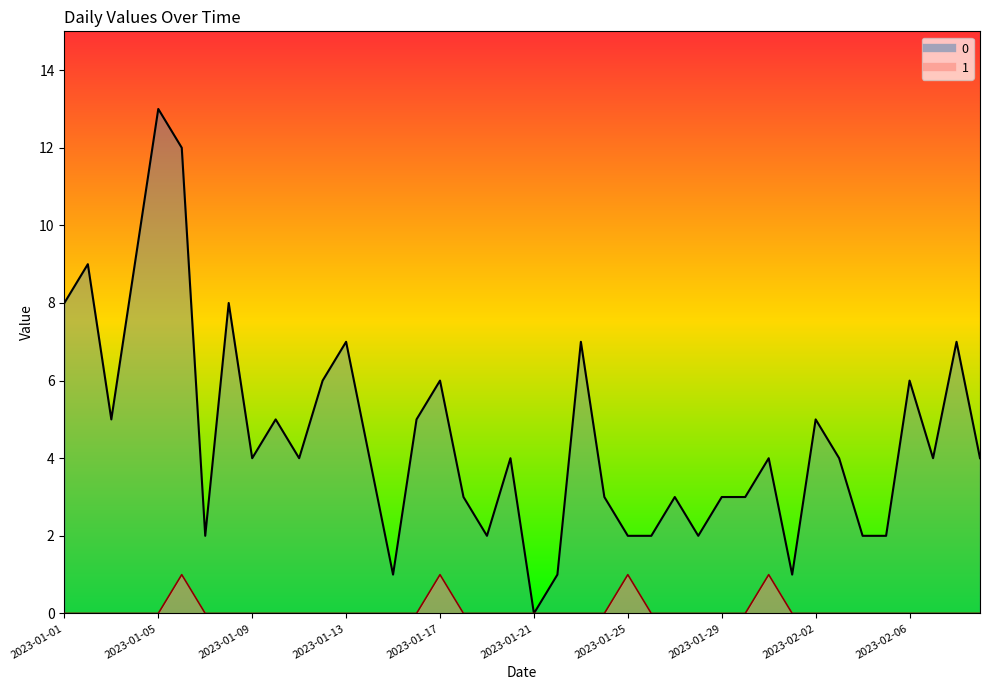

At which category is the sum across all series the highest?

2023-01-05